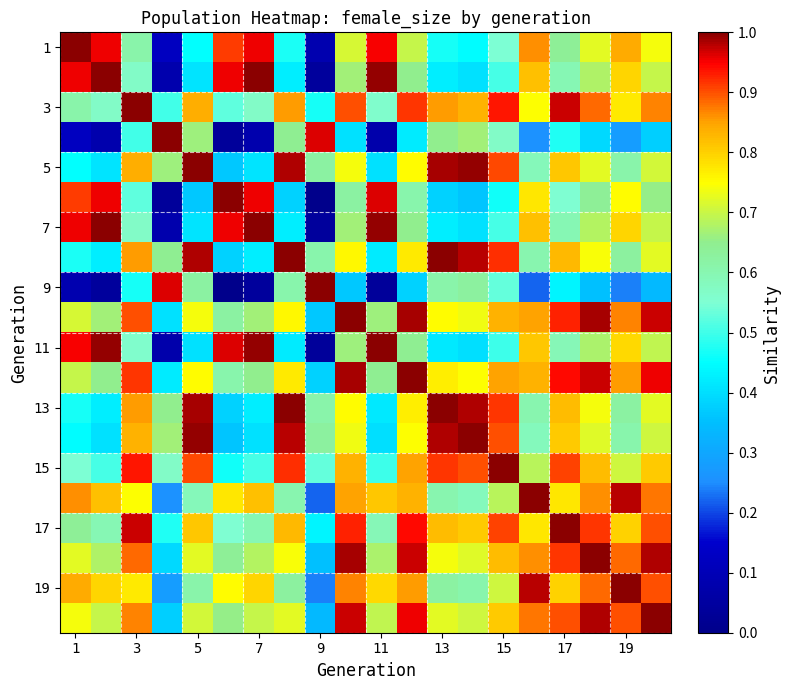

What is the greatest value displayed?

1.0